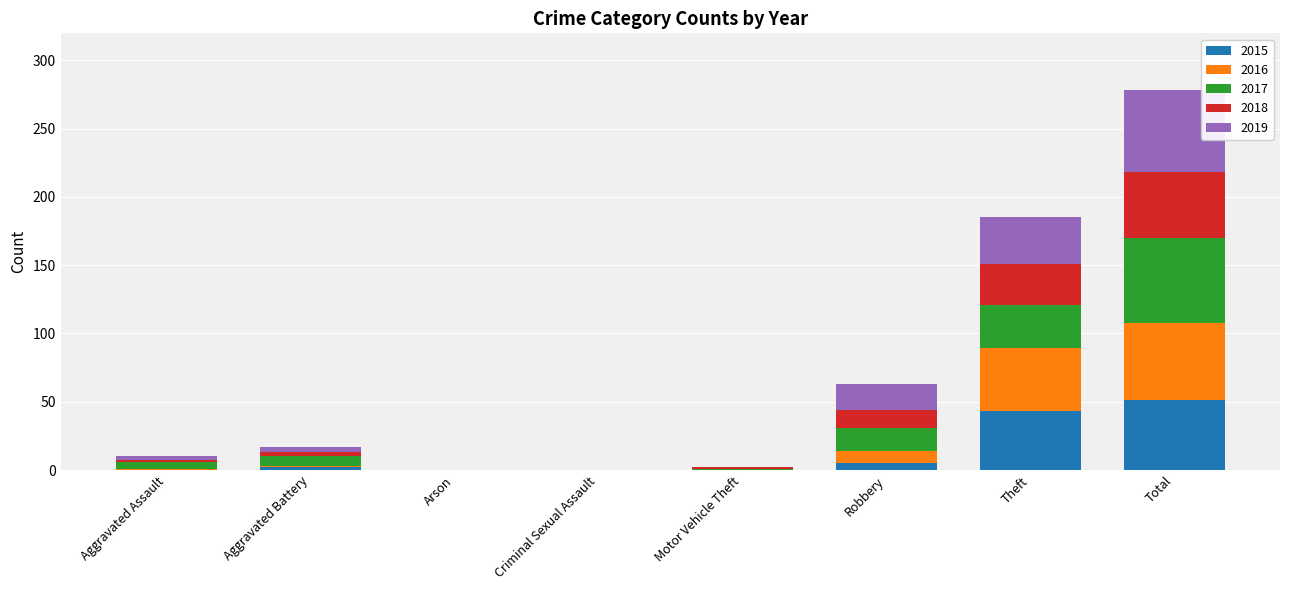

At which category is the sum across all series the highest?

Total